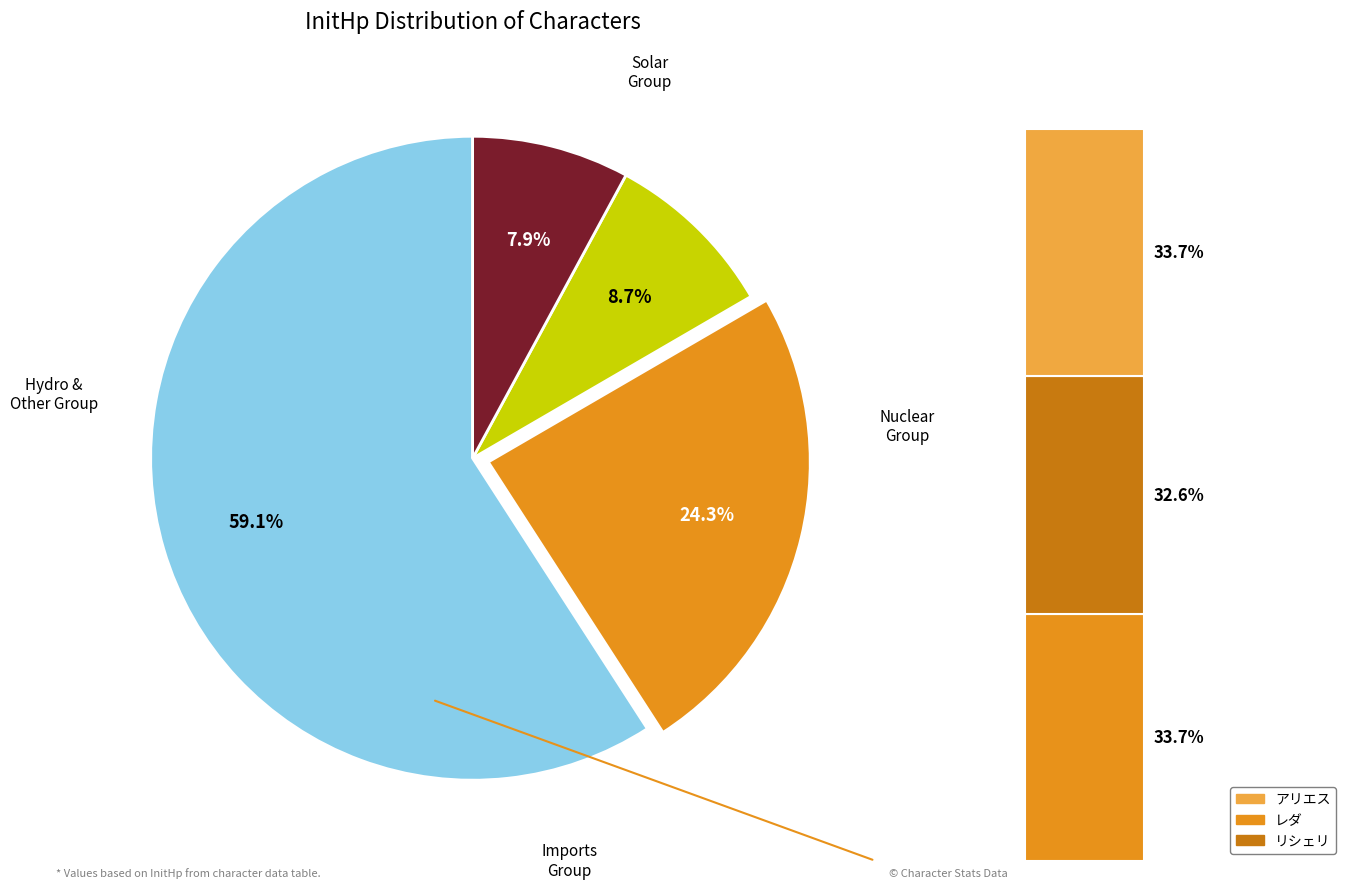

The シイナ slice represents 1% of the pie. True or false?

False